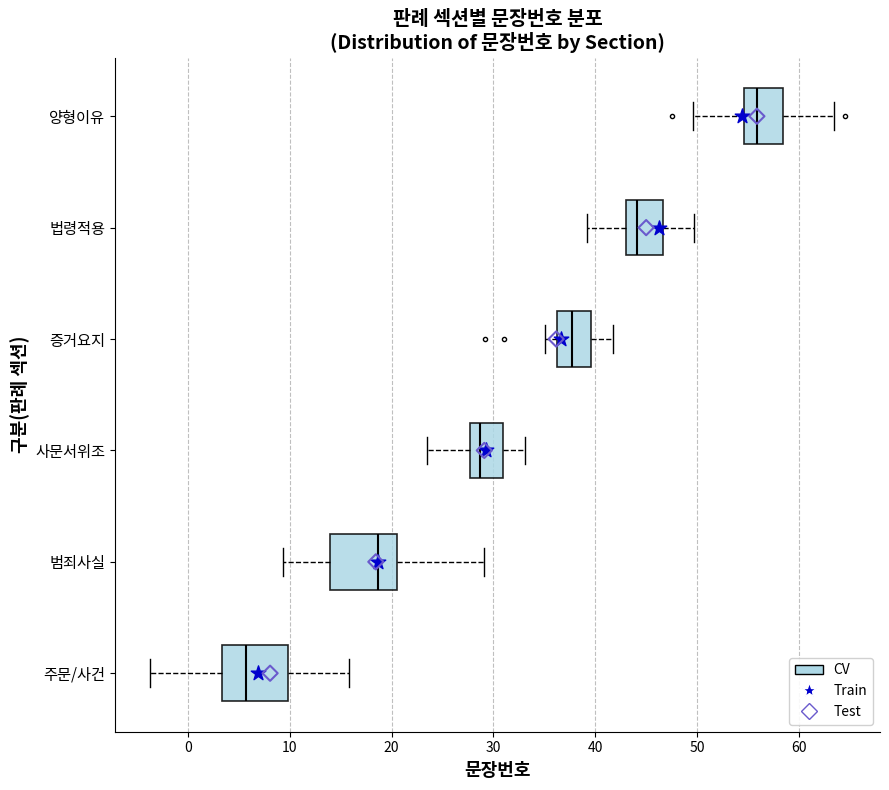

Reading bottom to top, read every box against the x-axis: the position of its median line, the range the box covers, and the ends of its whiskers. The values are not printed on the chart, so give them approximately, as read against the axis.

주문/사건: median 6, box 3 to 10, whiskers -4 to 16
범죄사실: median 19, box 14 to 21, whiskers 9 to 29
사문서위조: median 29, box 28 to 31, whiskers 23 to 33
증거요지: median 38, box 36 to 40, whiskers 35 to 42
법령적용: median 44, box 43 to 47, whiskers 39 to 50
양형이유: median 56, box 55 to 58, whiskers 50 to 63